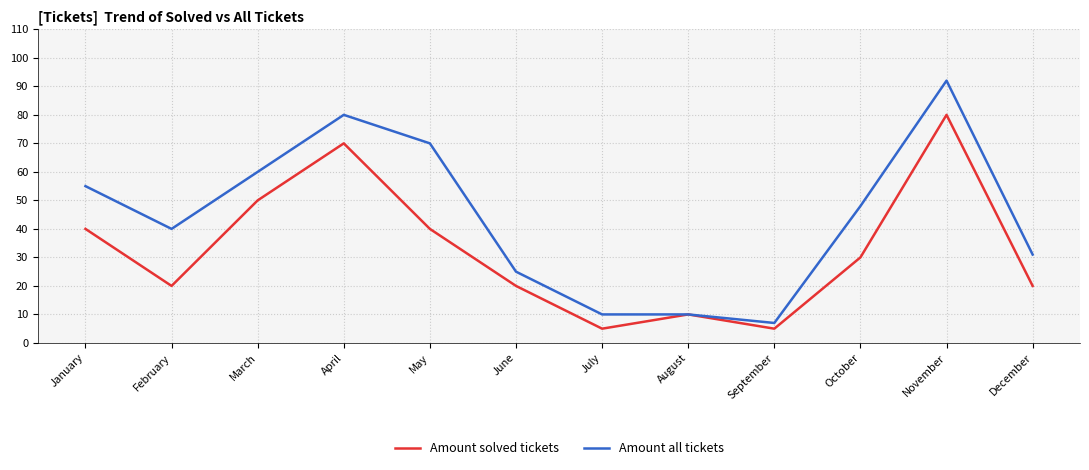

Is it true that Amount solved tickets equals 20 at June?

True